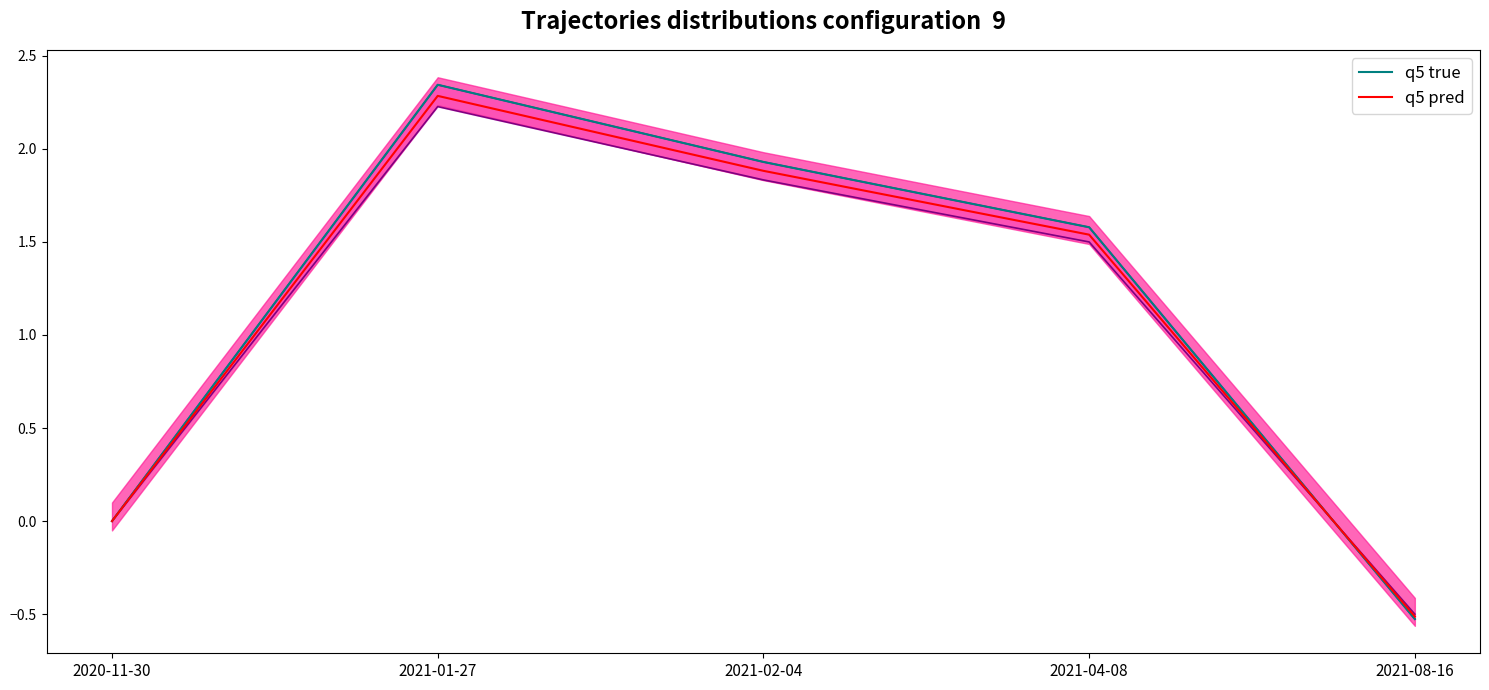

In q5 pred, how many points are higher than both neighbors (excluding endpoints)?

1